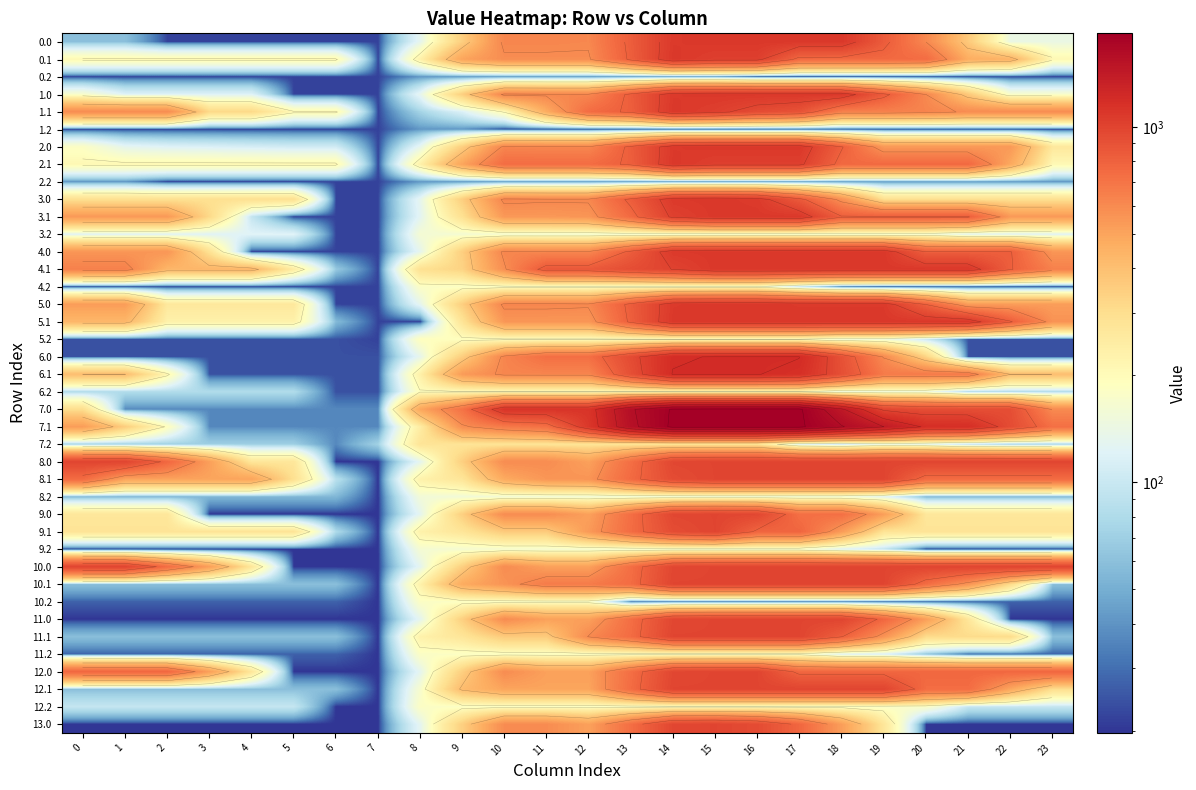

The 2.1 series shows 1121.3 at 11. True or false?

False